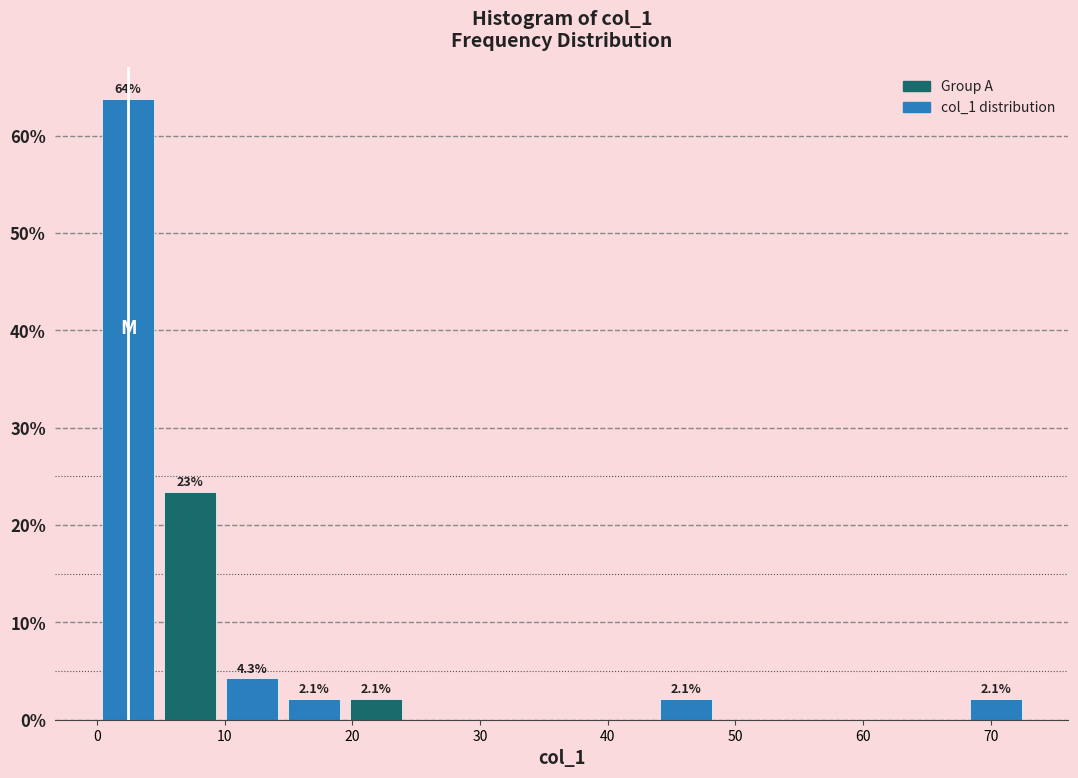

Which range on the x-axis has the tallest bar?

0 to 5